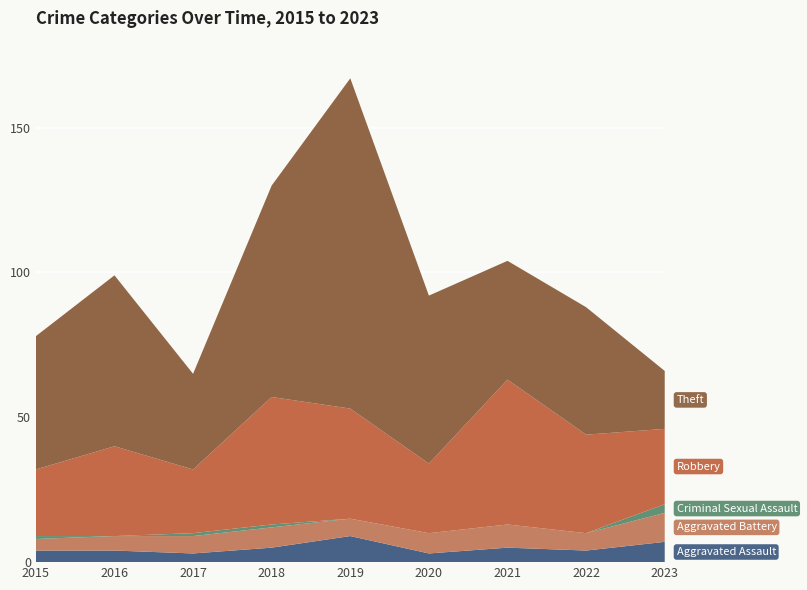

Reading left to right, transcribe all the data shown in this chart.

Aggravated Assault: 2015=4	2016=4	2017=3	2018=5	2019=9	2020=3	2021=5	2022=4	2023=7
Aggravated Battery: 2015=4	2016=5	2017=6	2018=7	2019=6	2020=7	2021=8	2022=6	2023=10
Criminal Sexual Assault: 2015=1	2016=0	2017=1	2018=1	2019=0	2020=0	2021=0	2022=0	2023=3
Robbery: 2015=23	2016=31	2017=22	2018=44	2019=38	2020=24	2021=50	2022=34	2023=26
Theft: 2015=46	2016=59	2017=33	2018=73	2019=114	2020=58	2021=41	2022=44	2023=20